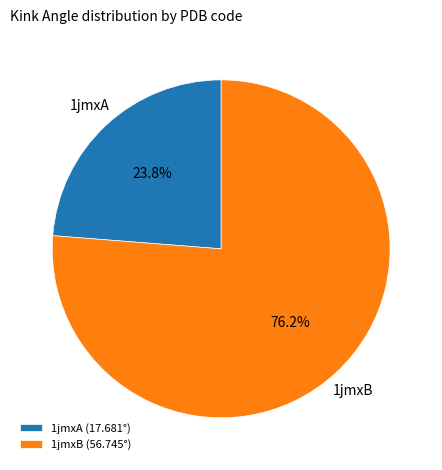

Do 1jmxA and 1jmxB together represent more than half of the pie?

Yes